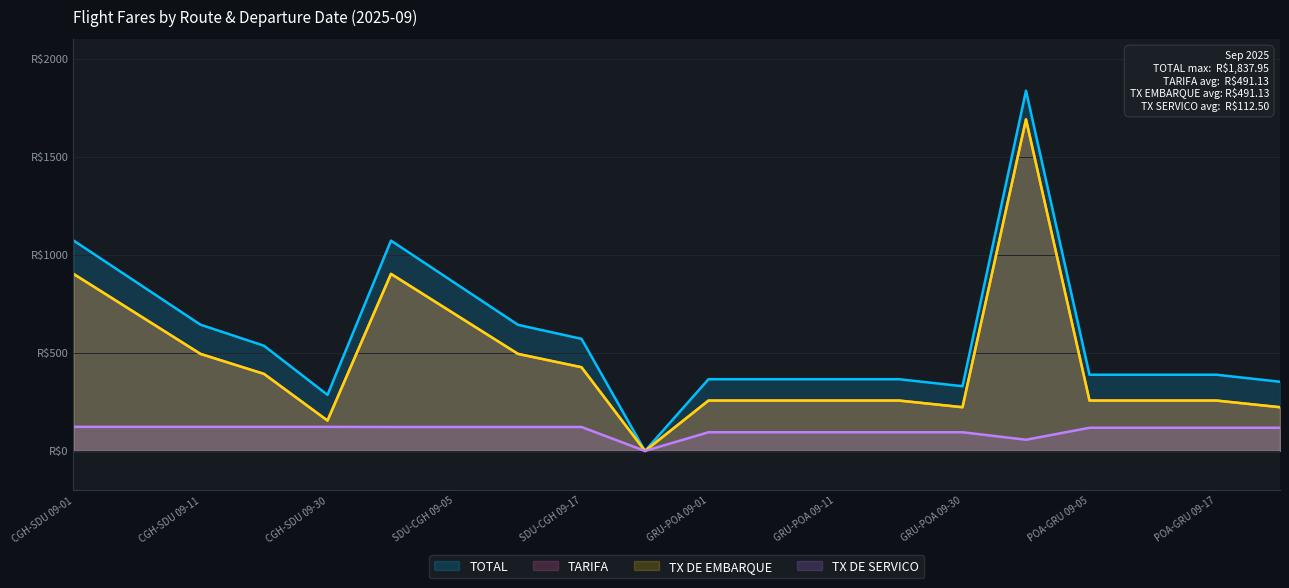

Does the chart display data point markers on the line(s)?

No